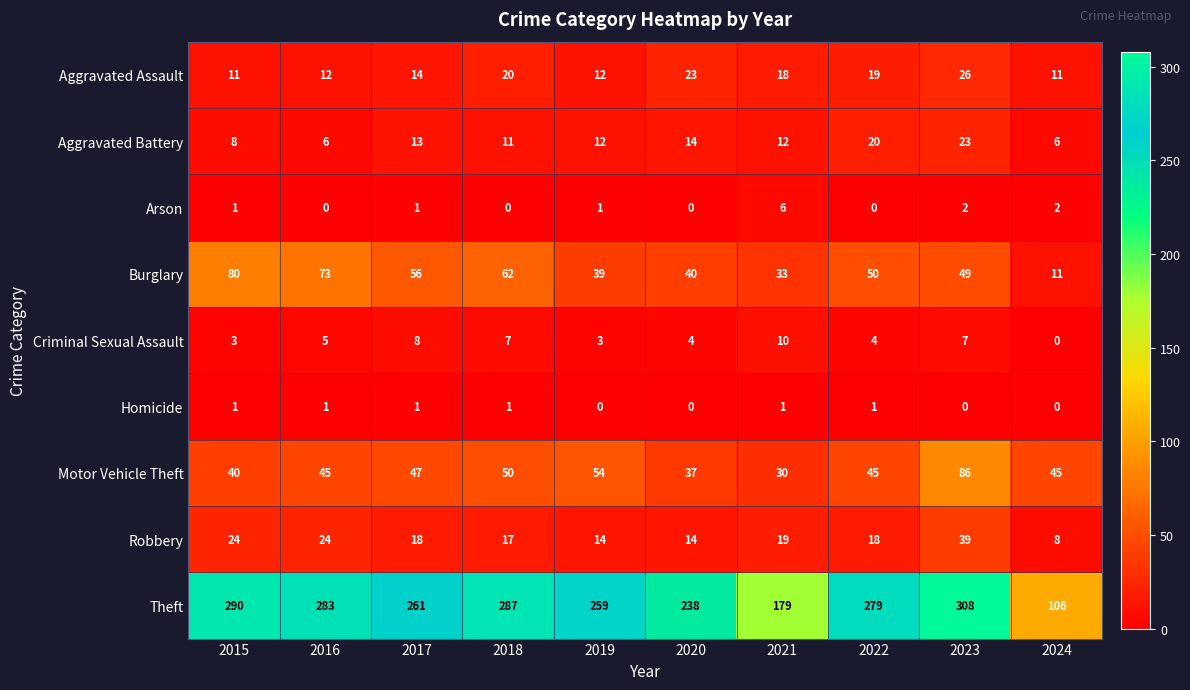

What is the sum of all Homicide values?

6